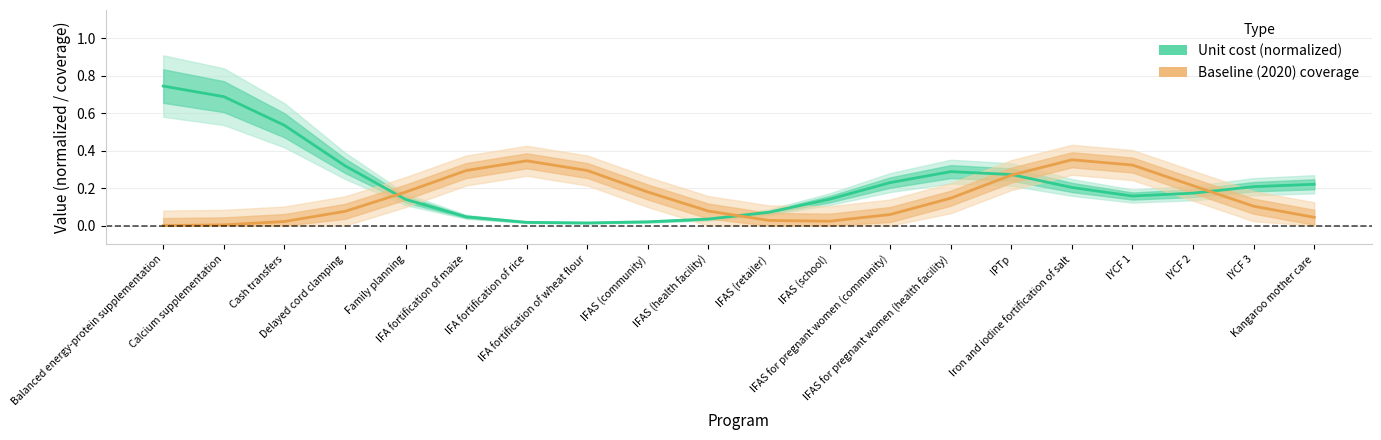

What position from the left is Cash transfers?

3